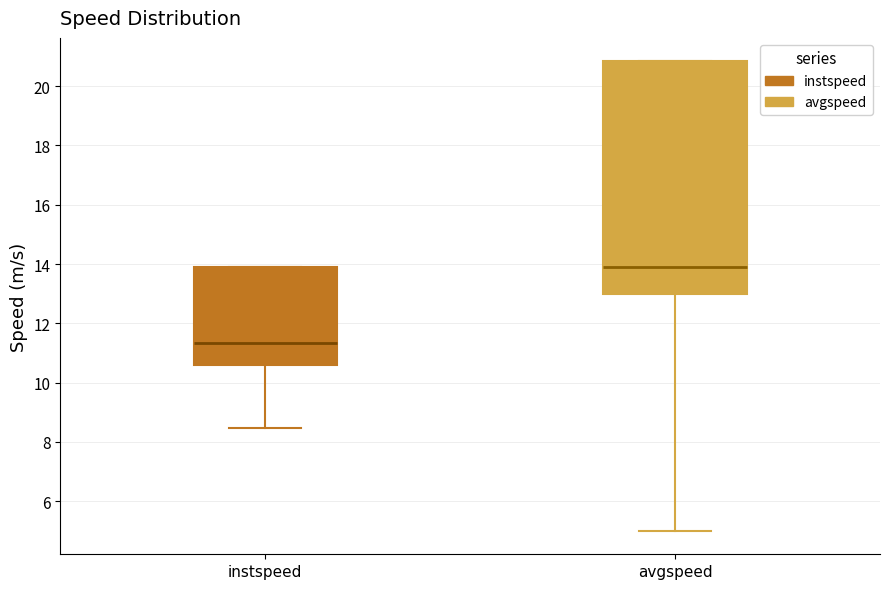

Reading left to right, transcribe this box plot: for each box, give where its median line is, the range the box spans, and where its two whiskers end, as read against the y-axis. The values are not printed on the chart, so give them approximately, as read against the axis.

instspeed: median 11.4, box 10.6 to 13.8, whiskers 8.4 to 13.8
avgspeed: median 13.8, box 13.0 to 20.8, whiskers 5.0 to 20.8